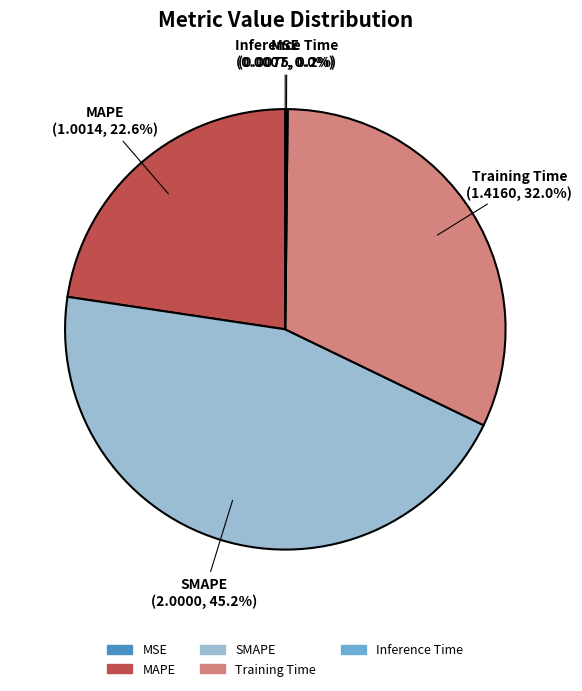

To the nearest percent, what is the difference between the Training Time and MAPE slice percentages?

9%